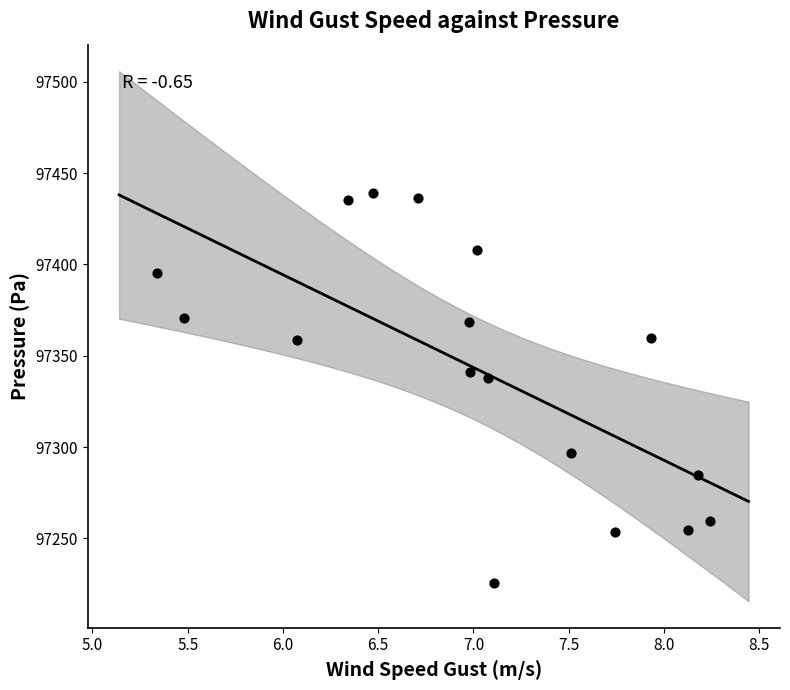

What is the range of Y values (max minus min)?

213.8